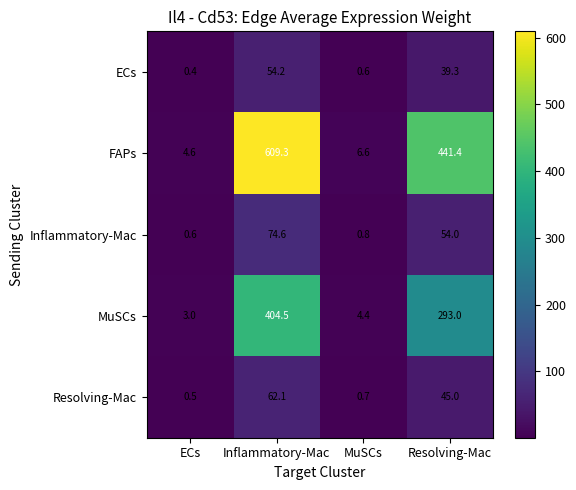

What is the total value across all series at Resolving-Mac?

872.7